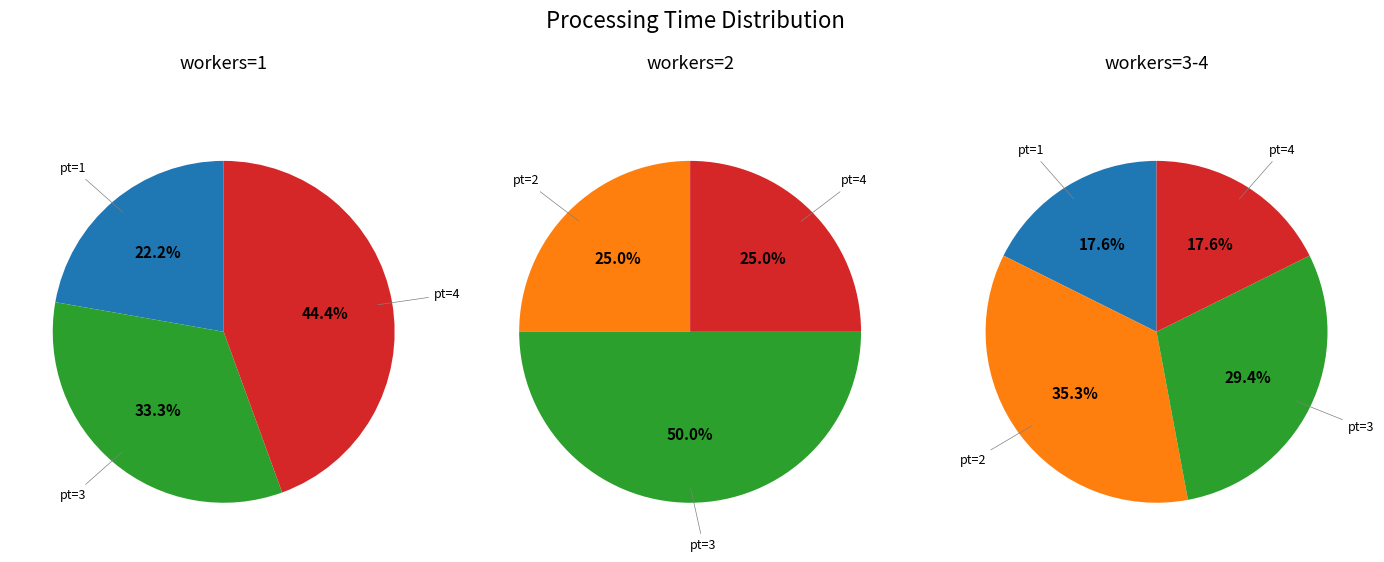

To the nearest percent, what is the difference between the largest and smallest slice percentages?

22%